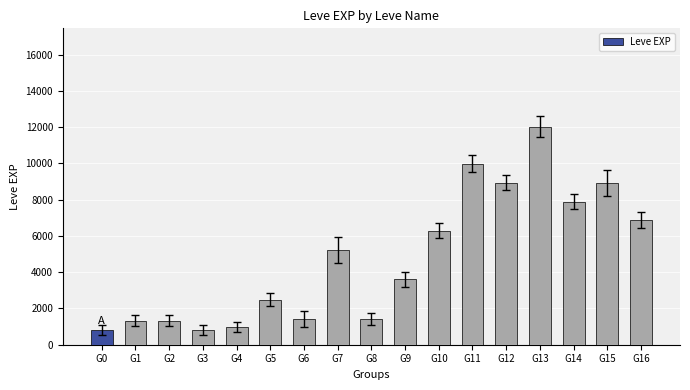

How many data points are less than 3600?

8